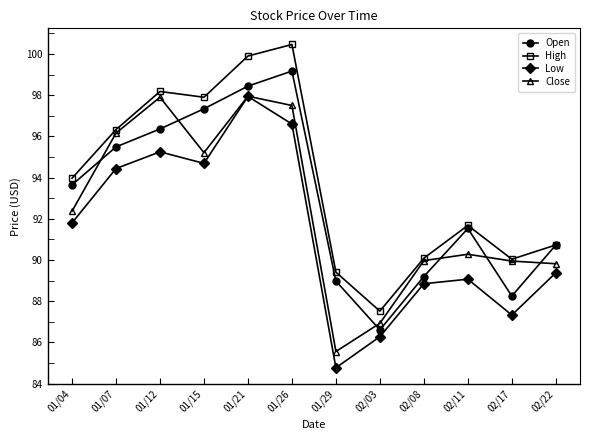

Does the chart display data point markers on the line(s)?

Yes